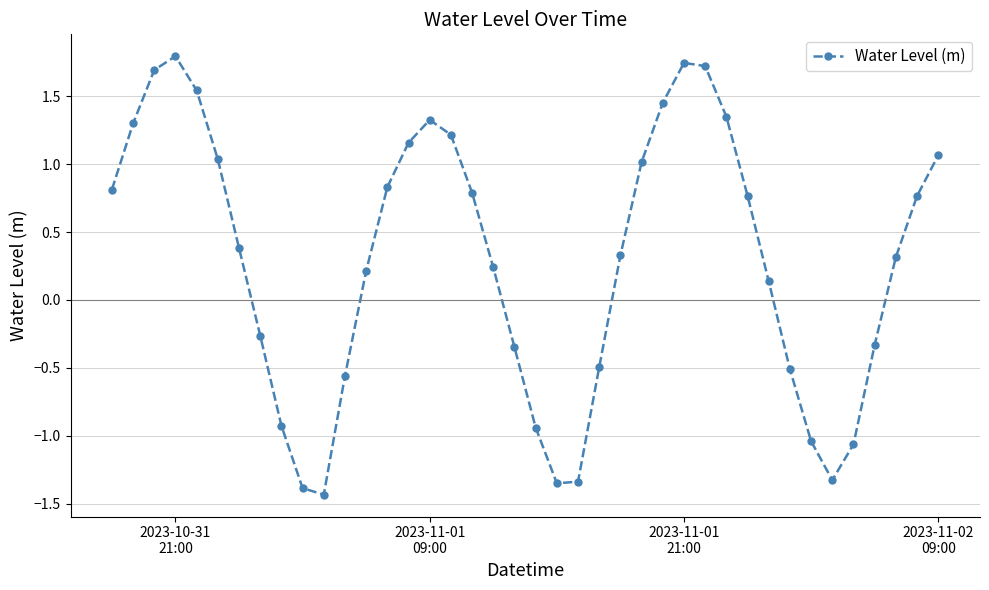

What is the difference between the maximum and minimum values?

3.2